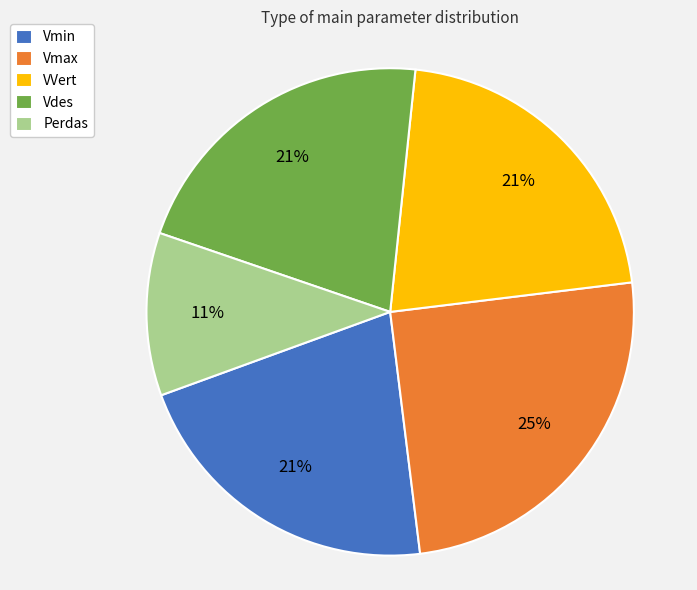

Which slice is the smallest?

Perdas